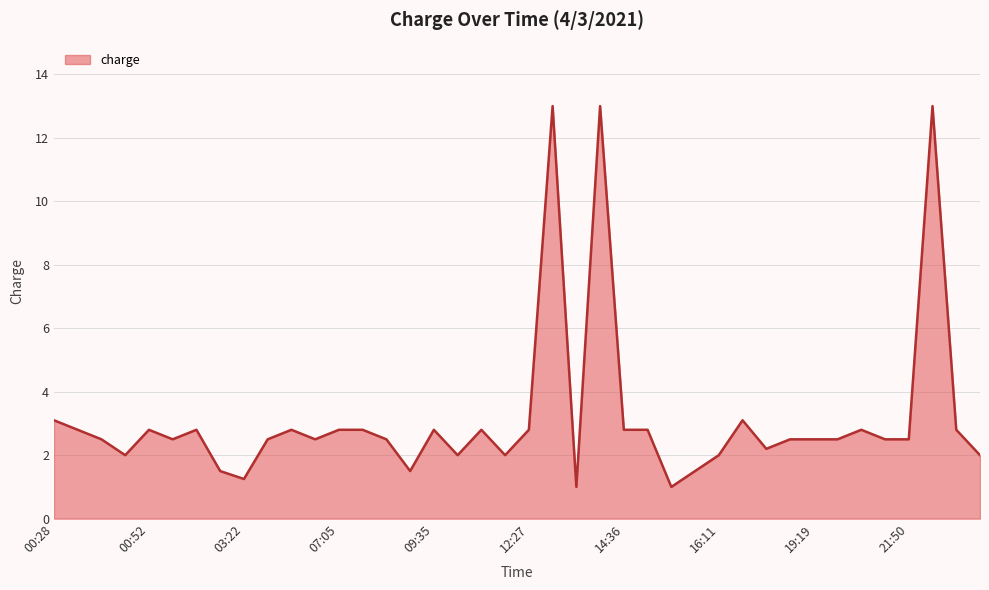

How many lines are shown in the chart?

1